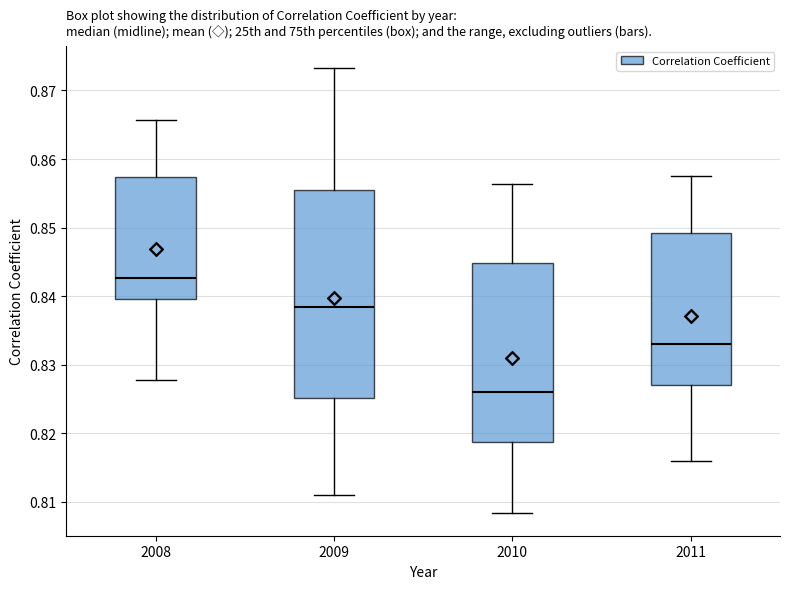

Reading left to right, transcribe this box plot: for each box, give where its median line is, the range the box spans, and where its two whiskers end, as read against the y-axis. The values are not printed on the chart, so give them approximately, as read against the axis.

2008: median 0.843, box 0.840 to 0.857, whiskers 0.828 to 0.866
2009: median 0.838, box 0.825 to 0.855, whiskers 0.811 to 0.873
2010: median 0.826, box 0.819 to 0.845, whiskers 0.808 to 0.856
2011: median 0.833, box 0.827 to 0.849, whiskers 0.816 to 0.858